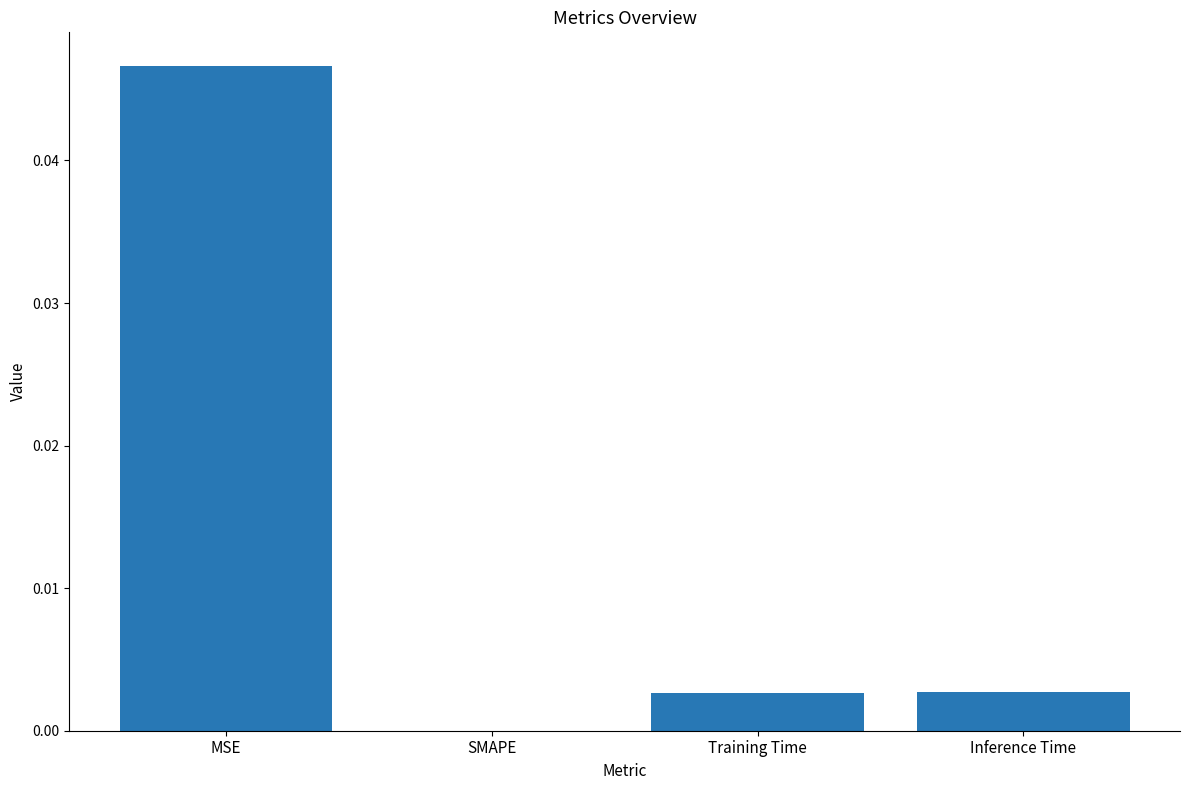

The value at MSE is 0.0. True or false?

True